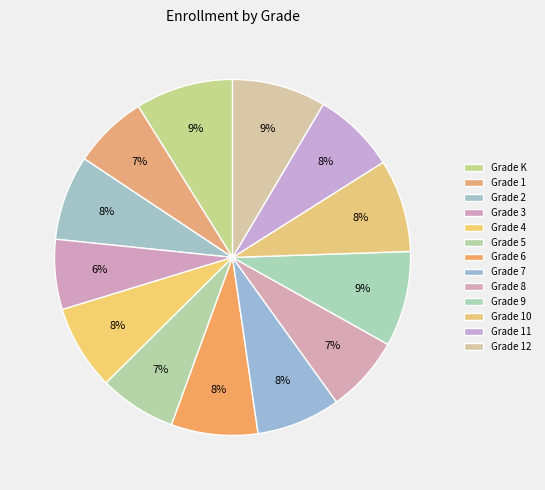

How many segments does this pie chart have?

13